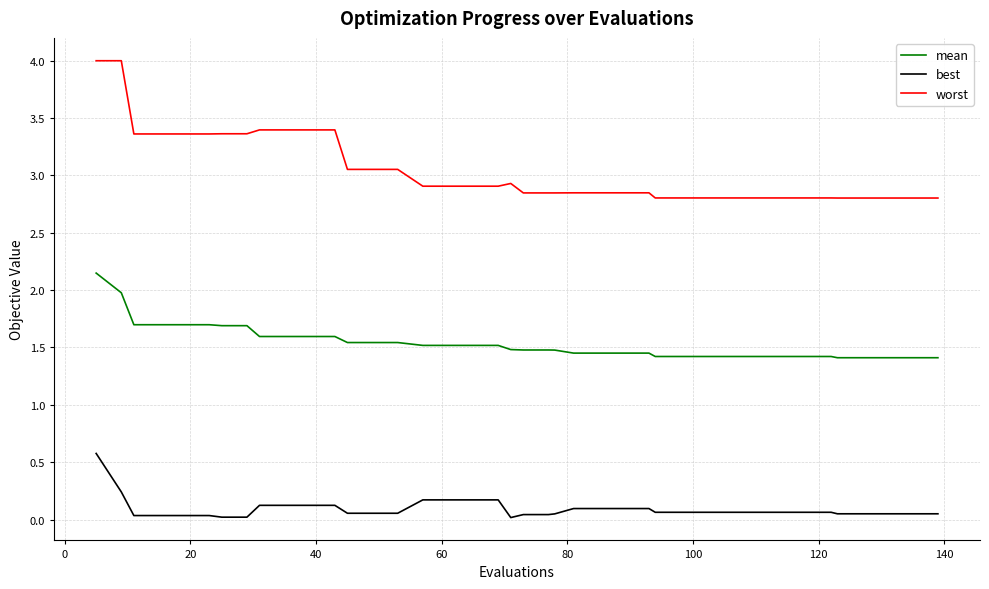

Which series has the largest range (max minus min)?

worst